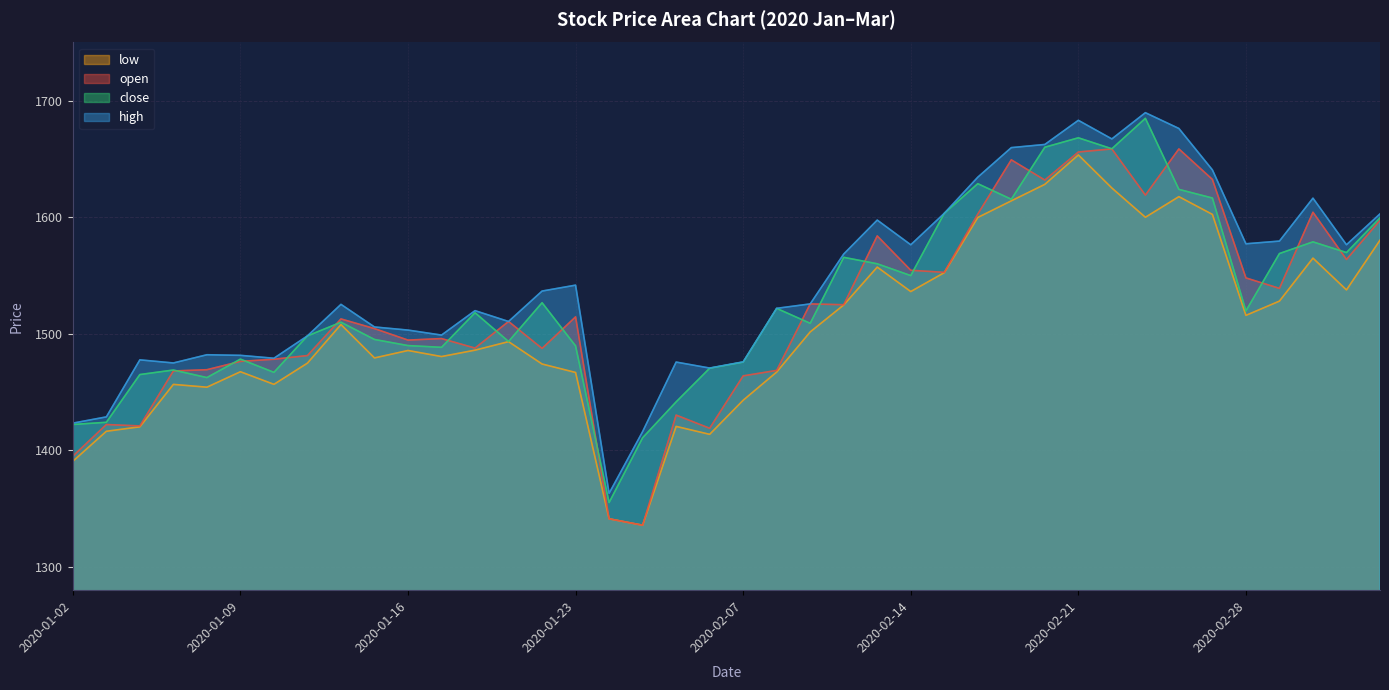

How many lines are shown in the chart?

4